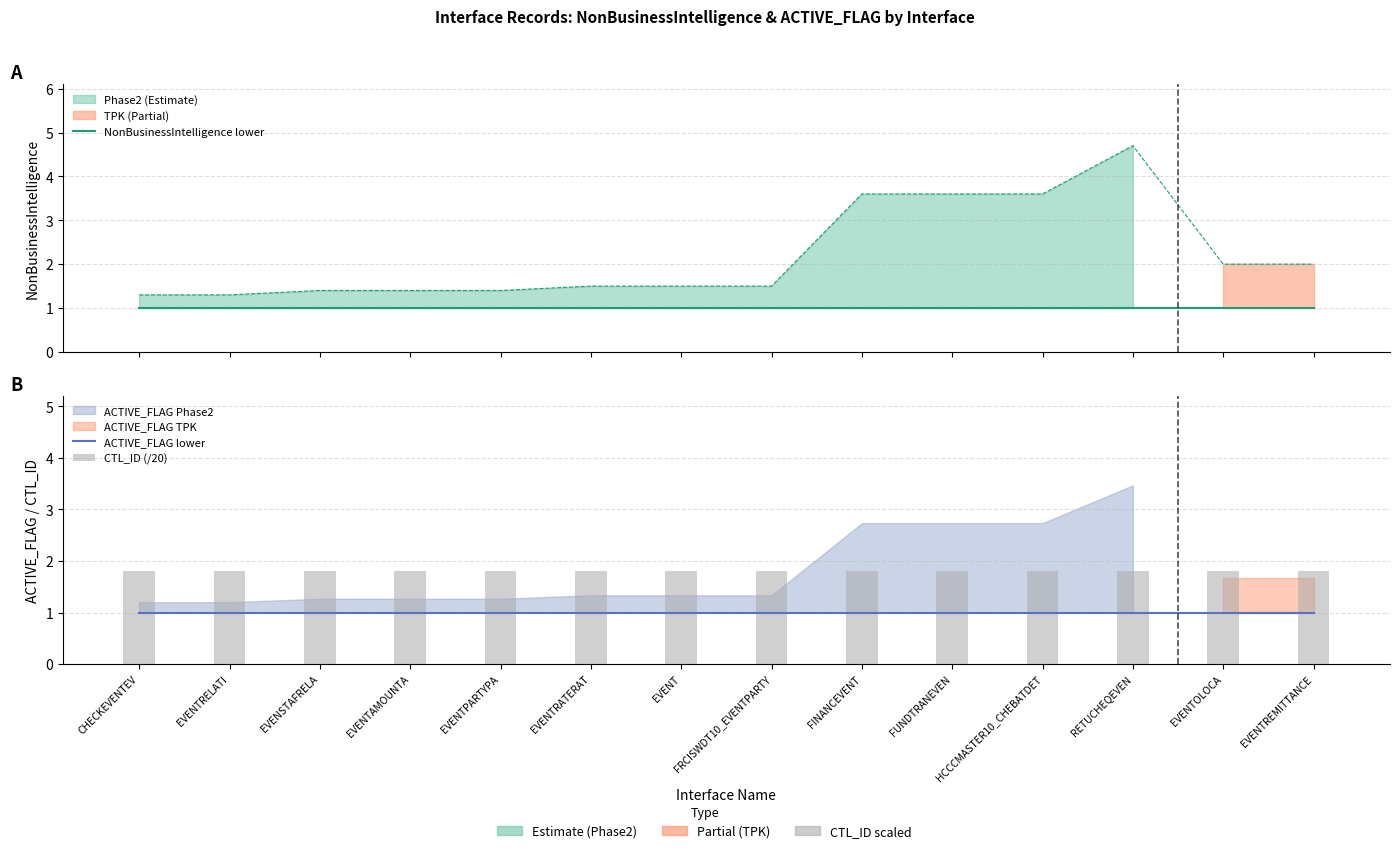

At EVENTAMOUNTA, list the series in order from largest to smallest.

CTL_ID (/20), NonBusinessIntelligence lower, ACTIVE_FLAG lower